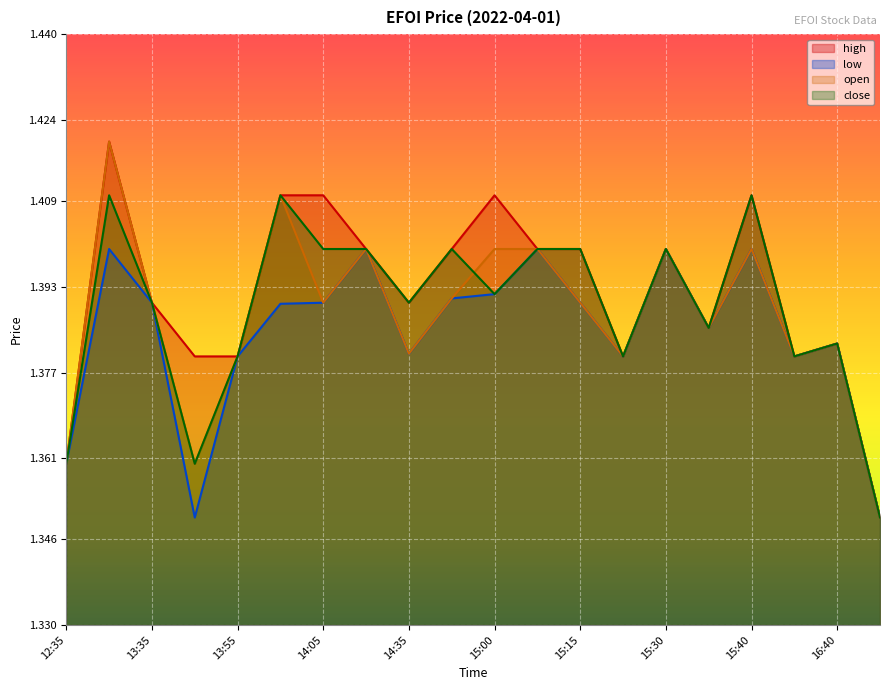

List the labels in order of close value, smallest first.

16:45, 12:35, 13:40, 13:55, 15:20, 16:35, 16:40, 15:35, 13:35, 14:35, 15:00, 14:05, 14:20, 14:55, 15:05, 15:15, 15:30, 13:30, 14:00, 15:40